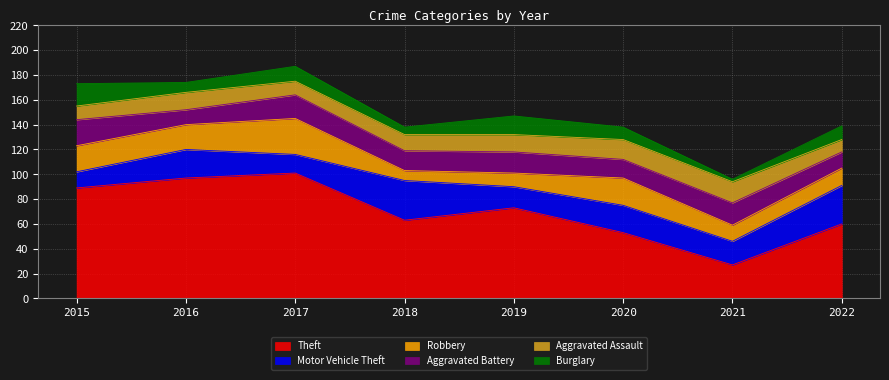

At which label does Theft first exceed 73?

2015